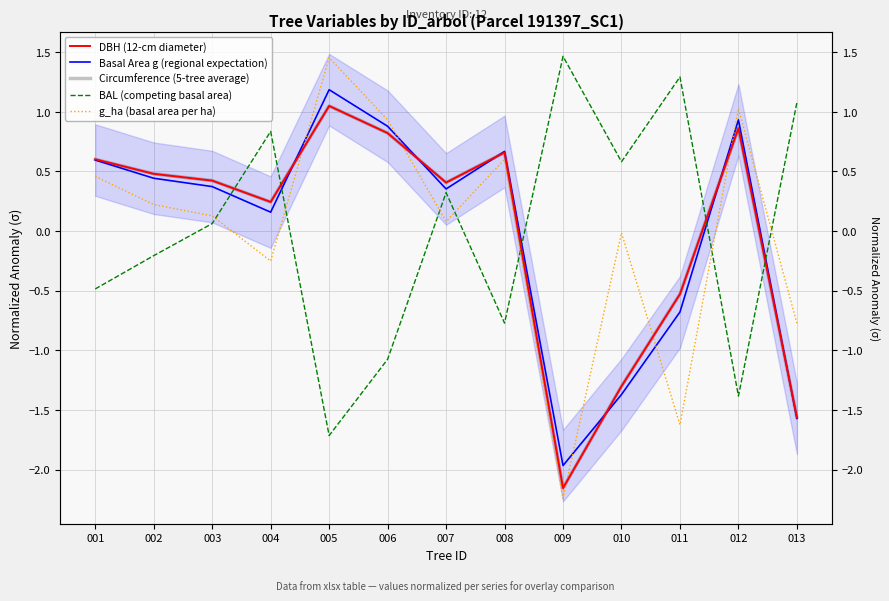

Reading right to left, transcribe all the data shown in this chart.

DBH (12-cm diameter): 013=-1.6	012=0.9	011=-0.5	010=-1.3	009=-2.2	008=0.7	007=0.4	006=0.8	005=1.0	004=0.2	003=0.4	002=0.5	001=0.6
Basal Area g (regional expectation): 013=-1.6	012=0.9	011=-0.7	010=-1.4	009=-2.0	008=0.7	007=0.4	006=0.9	005=1.2	004=0.2	003=0.4	002=0.4	001=0.6
Circumference (5-tree average): 013=-1.6	012=0.9	011=-0.5	010=-1.3	009=-2.2	008=0.7	007=0.4	006=0.8	005=1.0	004=0.2	003=0.4	002=0.5	001=0.6
BAL (competing basal area): 013=1.1	012=-1.4	011=1.3	010=0.6	009=1.5	008=-0.8	007=0.3	006=-1.1	005=-1.7	004=0.8	003=0.1	002=-0.2	001=-0.5
g_ha (basal area per ha): 013=-0.8	012=1.0	011=-1.6	010=-0.0	009=-2.2	008=0.6	007=0.1	006=0.9	005=1.5	004=-0.3	003=0.1	002=0.2	001=0.5